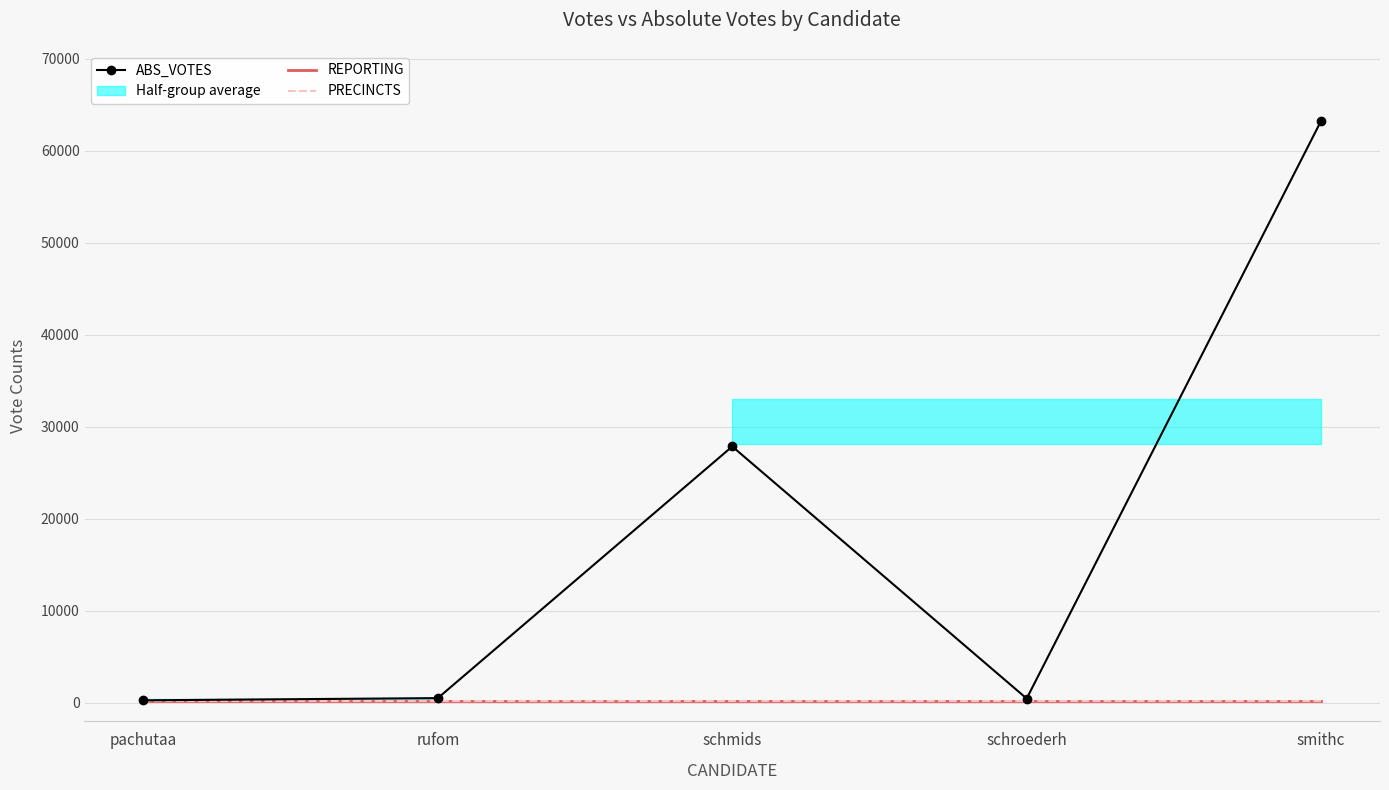

Read the ABS_VOTES value at smithc.

63248